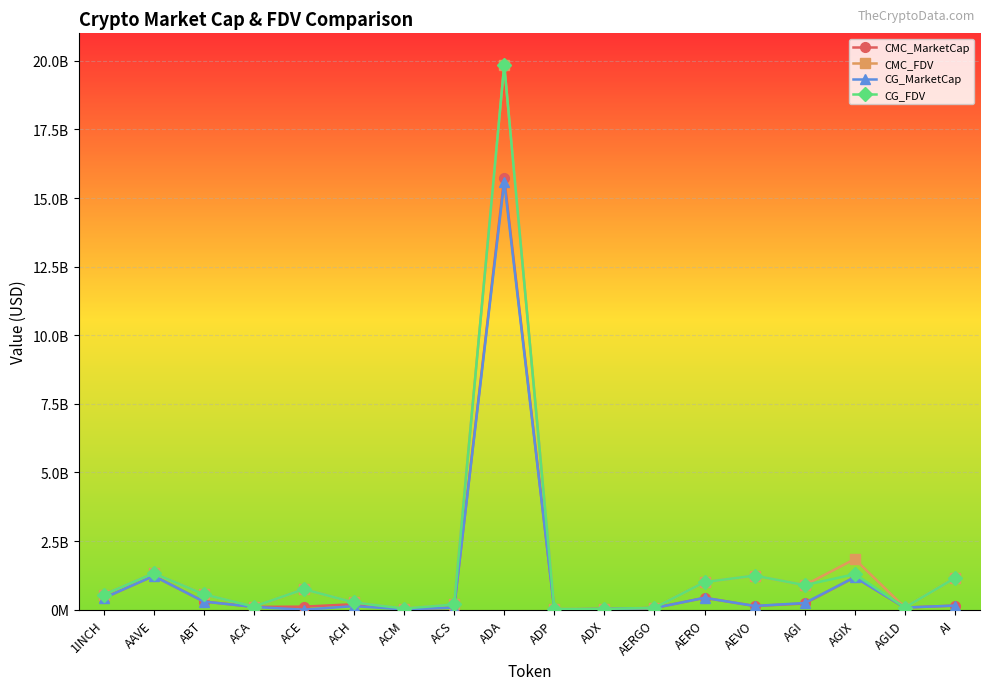

What is the sum of all CMC_FDV values?

29977909916.2